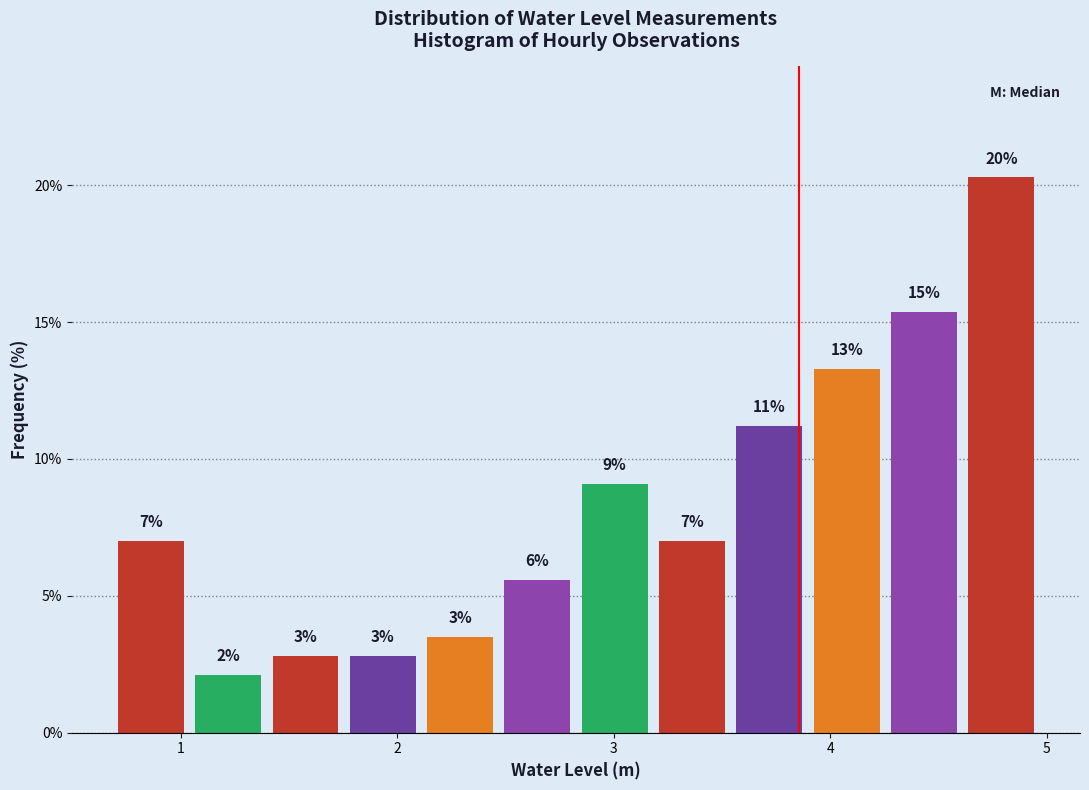

Read against the x-axis, roughly where is the centre of the tallest bar?

4.8